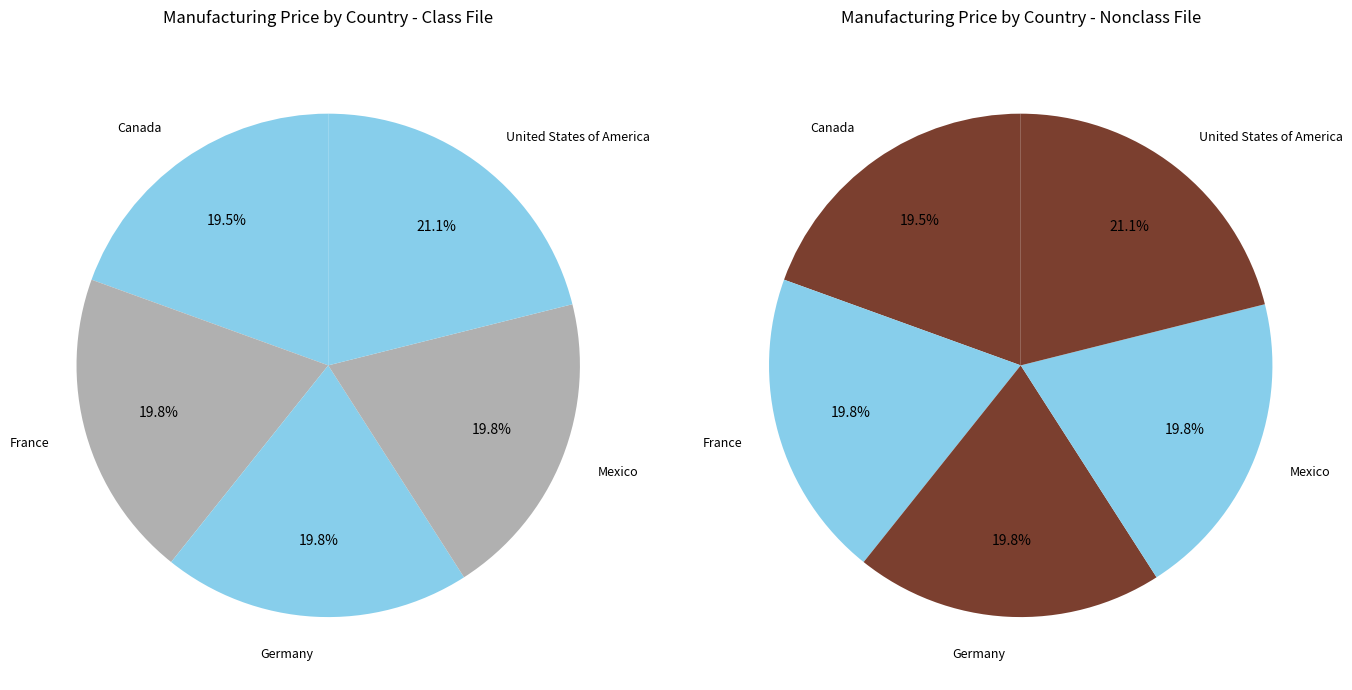

How many slices are in this pie chart?

5